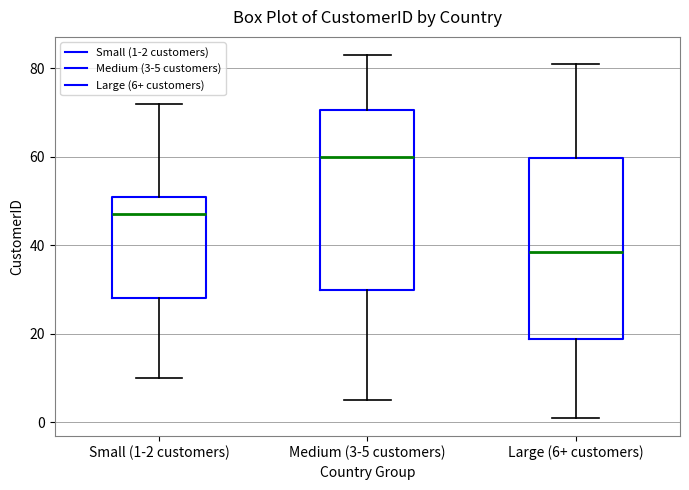

Reading left to right, transcribe this box plot: for each box, give where its median line is, the range the box spans, and where its two whiskers end, as read against the y-axis. The values are not printed on the chart, so give them approximately, as read against the axis.

Small (1-2 customers): median 48, box 28 to 52, whiskers 10 to 72
Medium (3-5 customers): median 60, box 30 to 70, whiskers 6 to 84
Large (6+ customers): median 38, box 18 to 60, whiskers 2 to 82